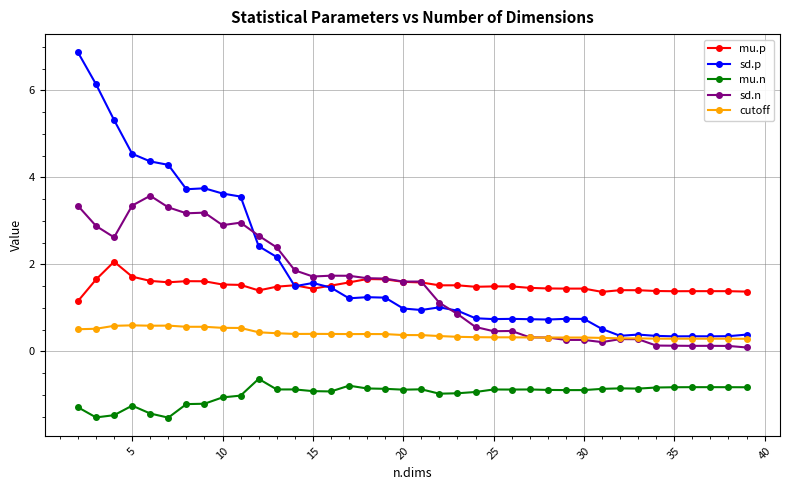

True or false: sd.p and mu.n intersect in this chart.

False